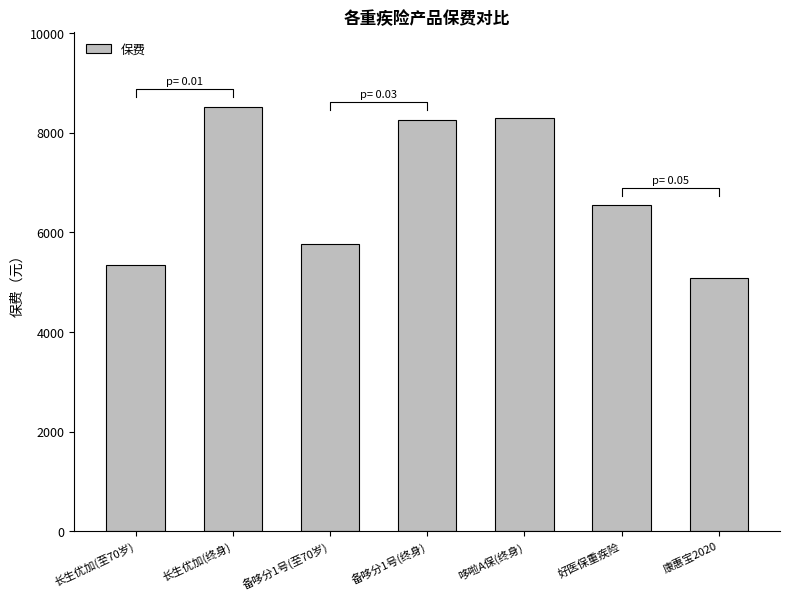

What is the greatest value displayed?

8525.0